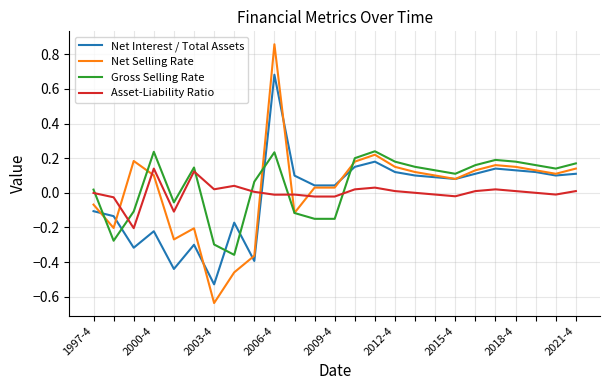

Which series ends up on top after the final intersection of Gross Selling Rate and Net Interest / Total Assets?

Gross Selling Rate